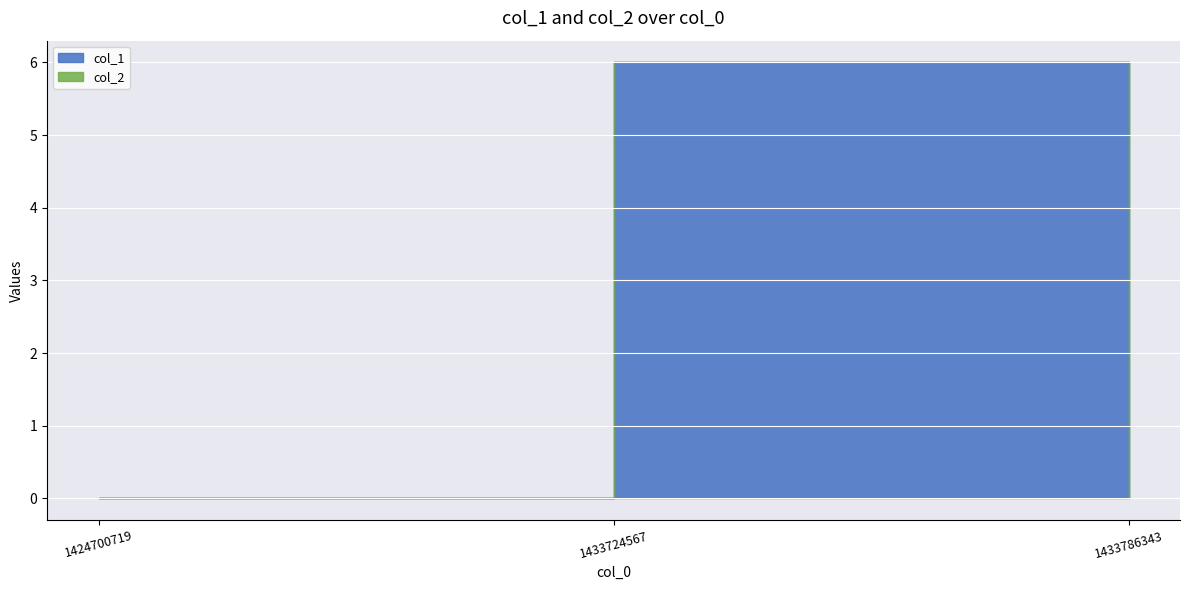

At how many categories does at least one series exceed 0?

1